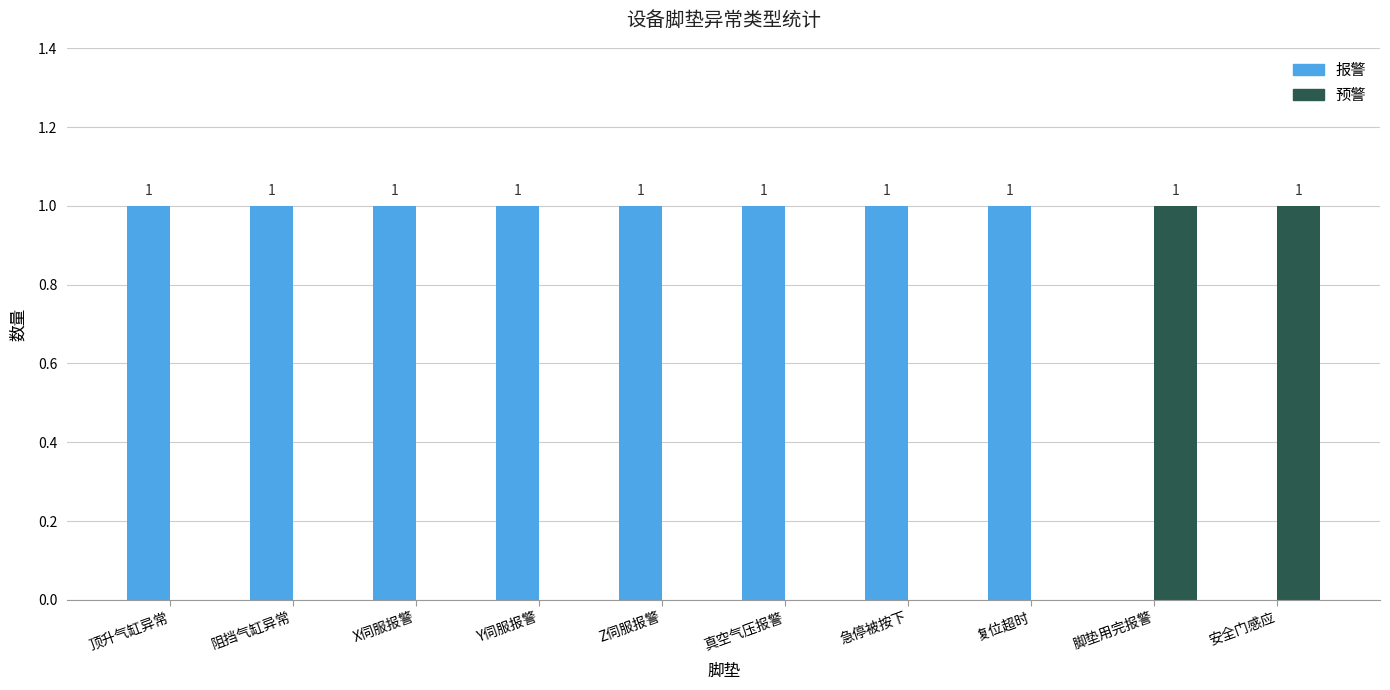

How many 预警 values are between 0 and 1?

10